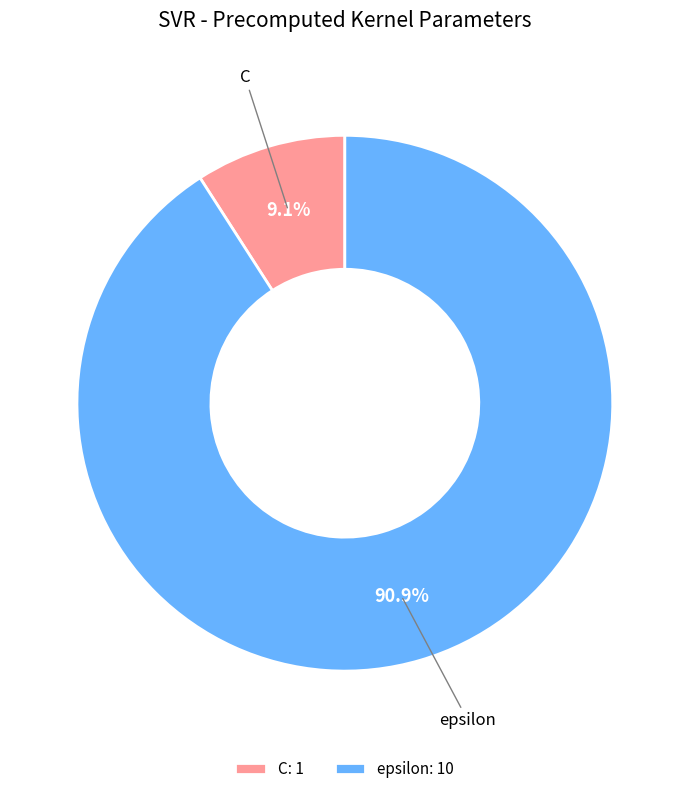

What is the smallest slice in the pie chart?

C